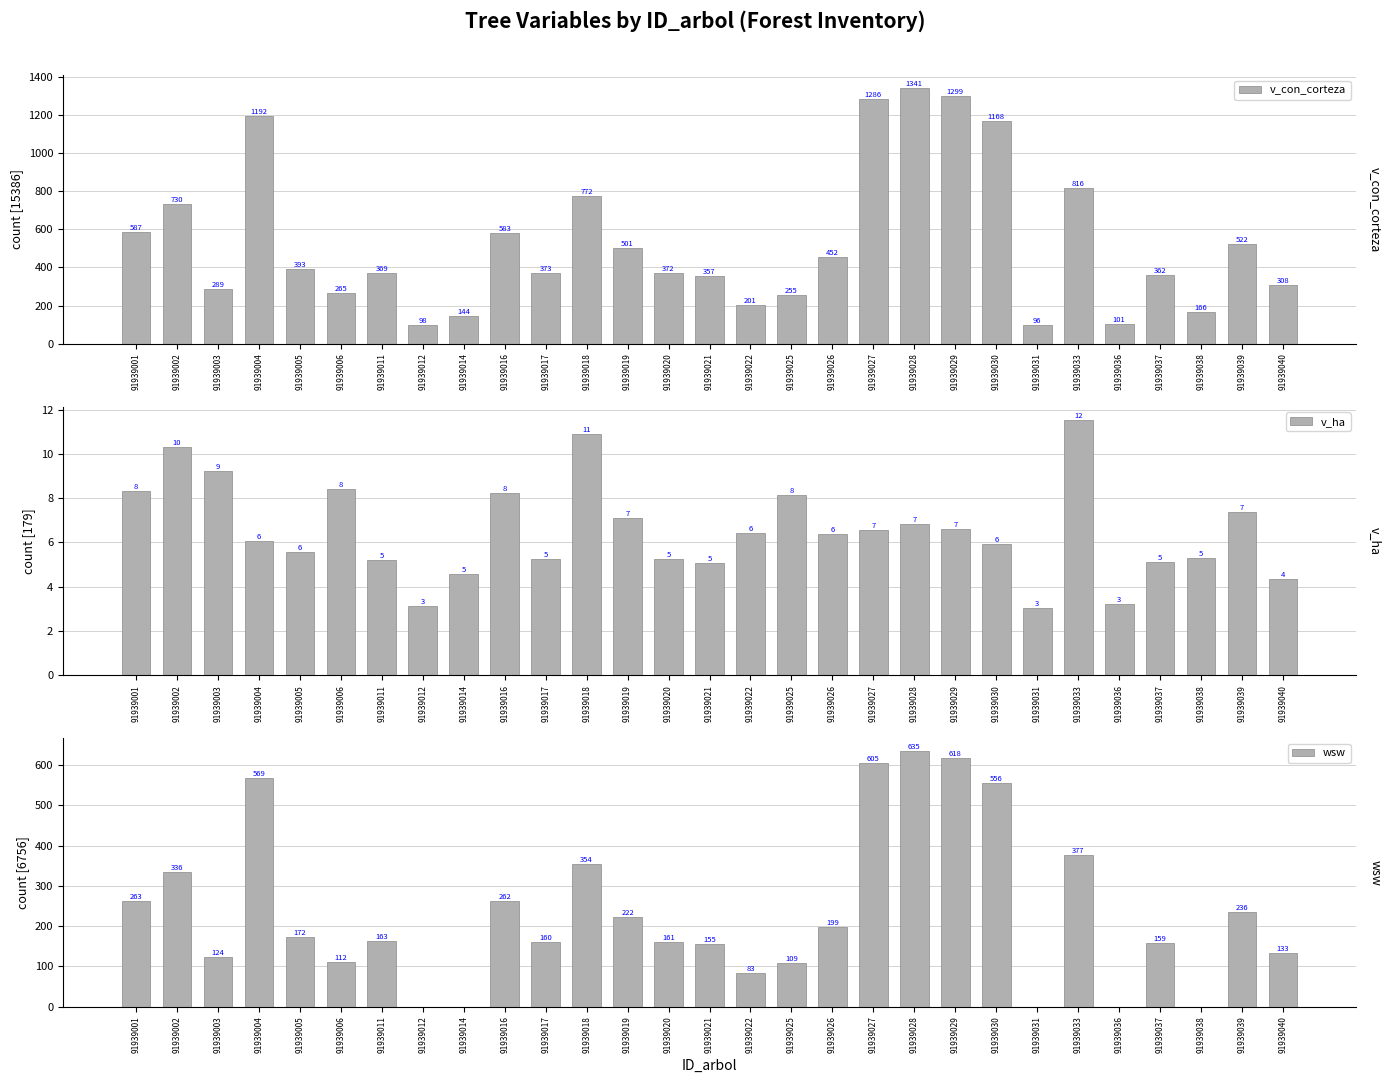

Which series has the largest range (max minus min)?

v_con_corteza